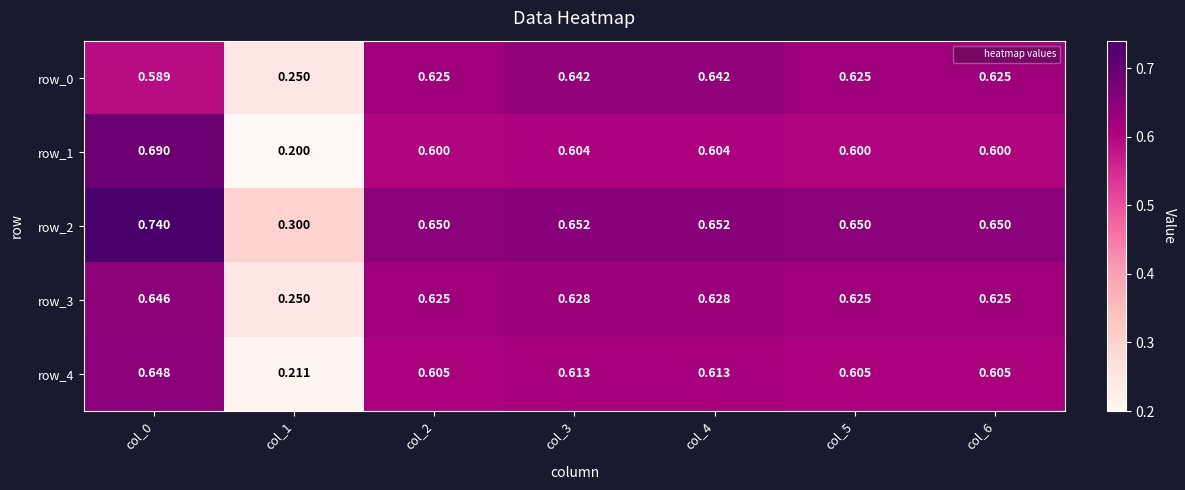

The value of row_2 at col_6 is 1.2. True or false?

False